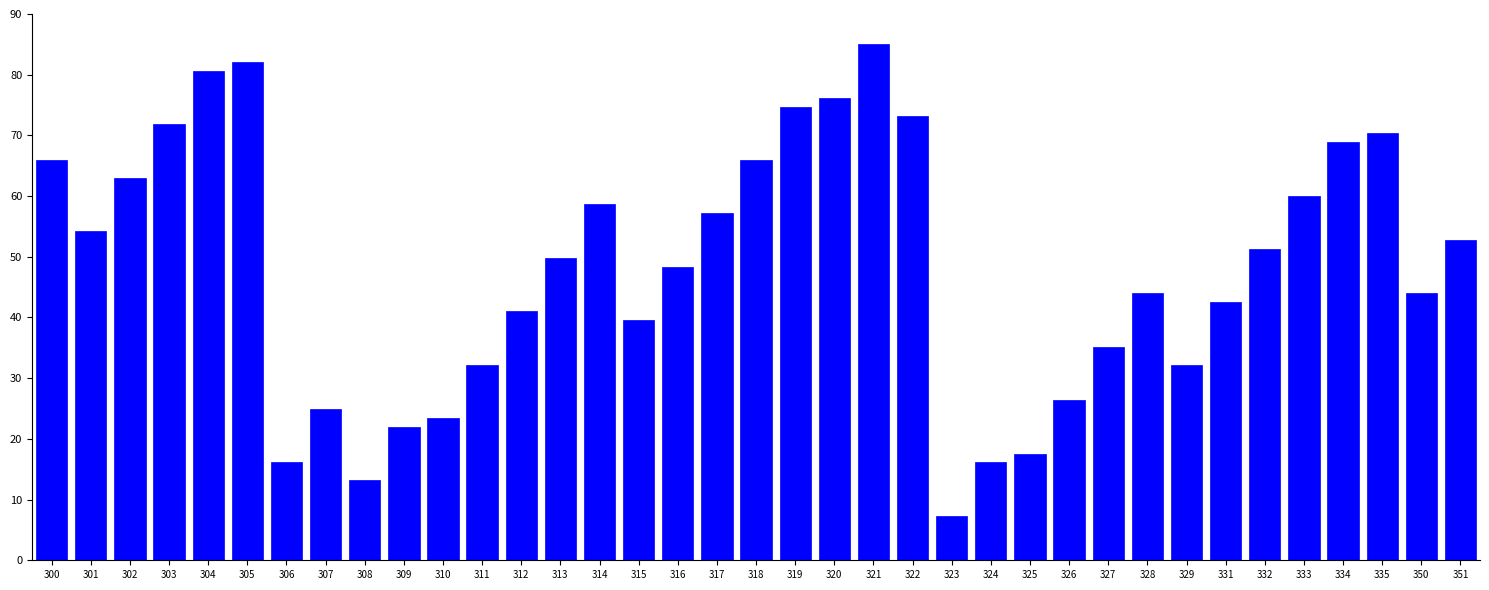

What is the sum of the values at 307 and 323?

32.2